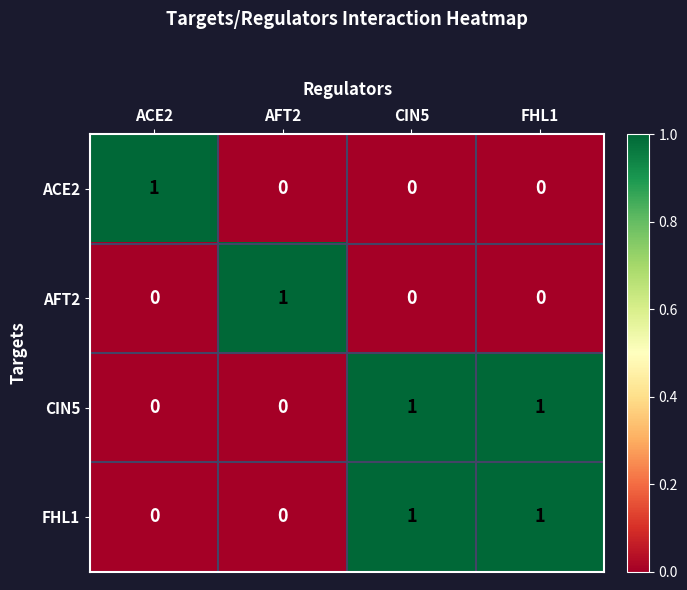

Count the CIN5 values in the range 0 to 1.

4